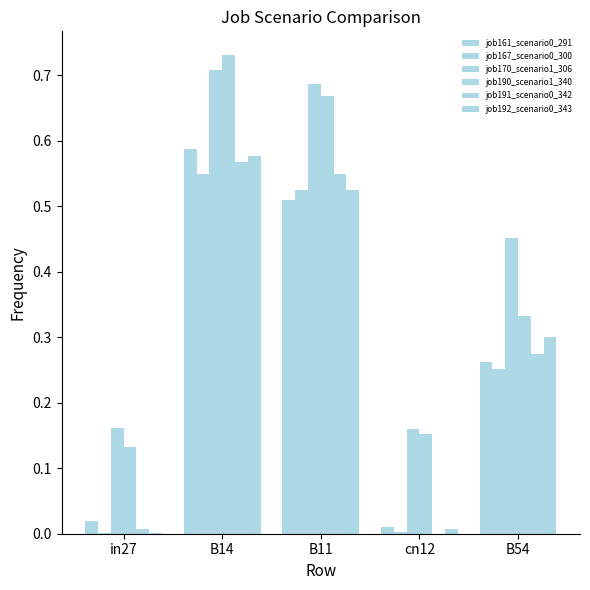

Is it true that job192_scenario0_343 equals 0.3 at B54?

True